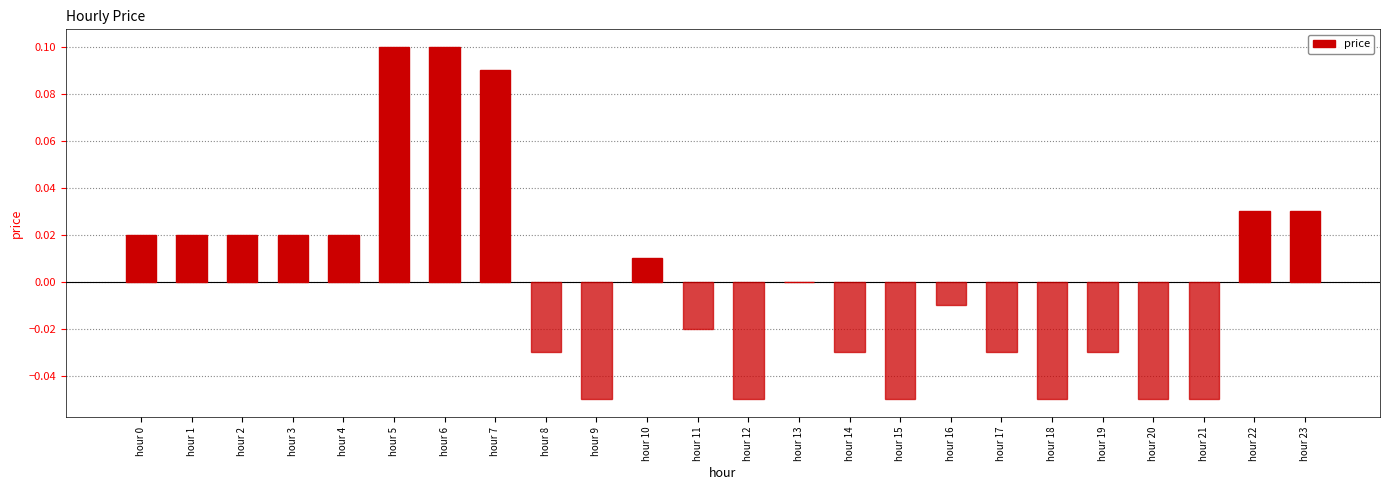

Where is the data nearest to the value 0?

hour 13